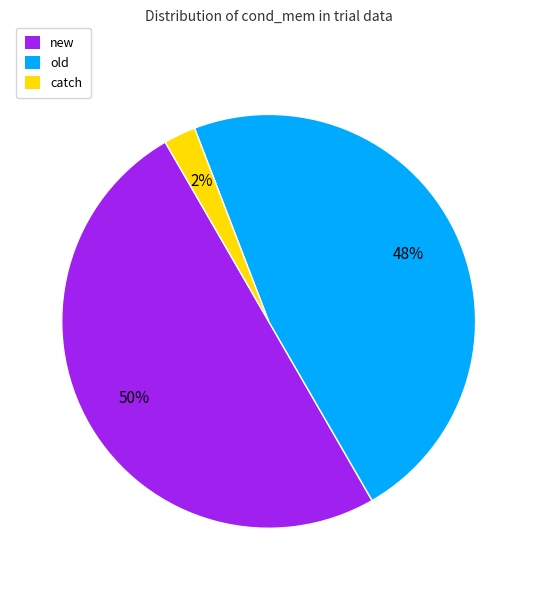

Count the number of slices in the pie.

3